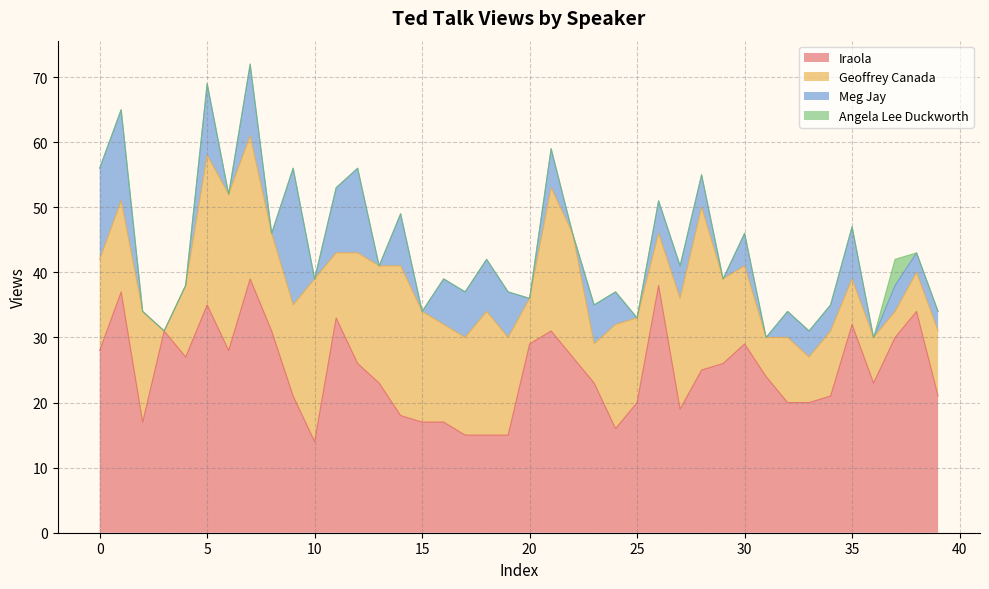

Where is Meg Jay nearest to the value 10?

11